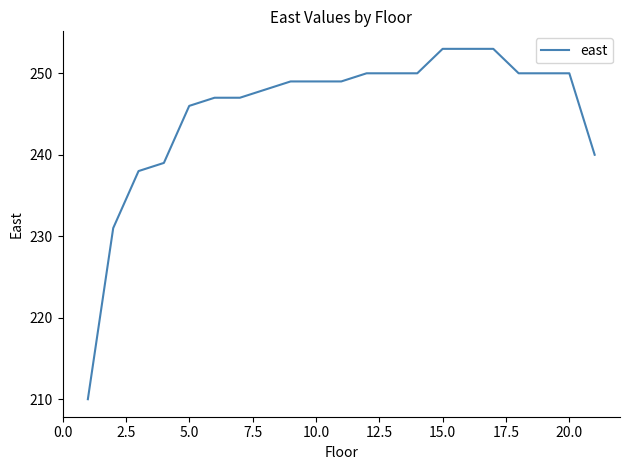

What is the greatest value displayed?

253